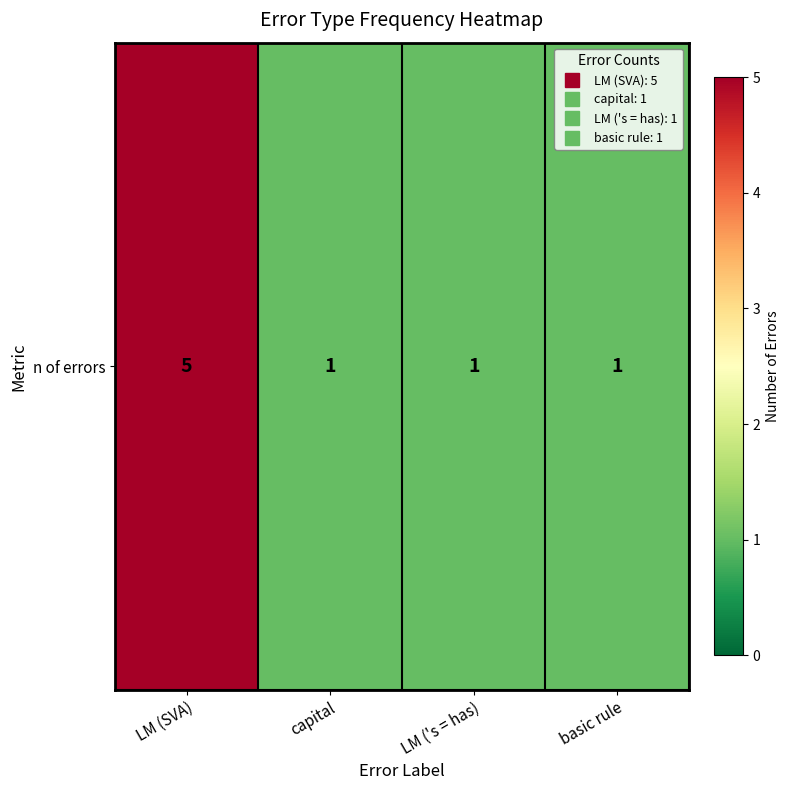

The chart shows a value of 1 at basic rule. True or false?

True